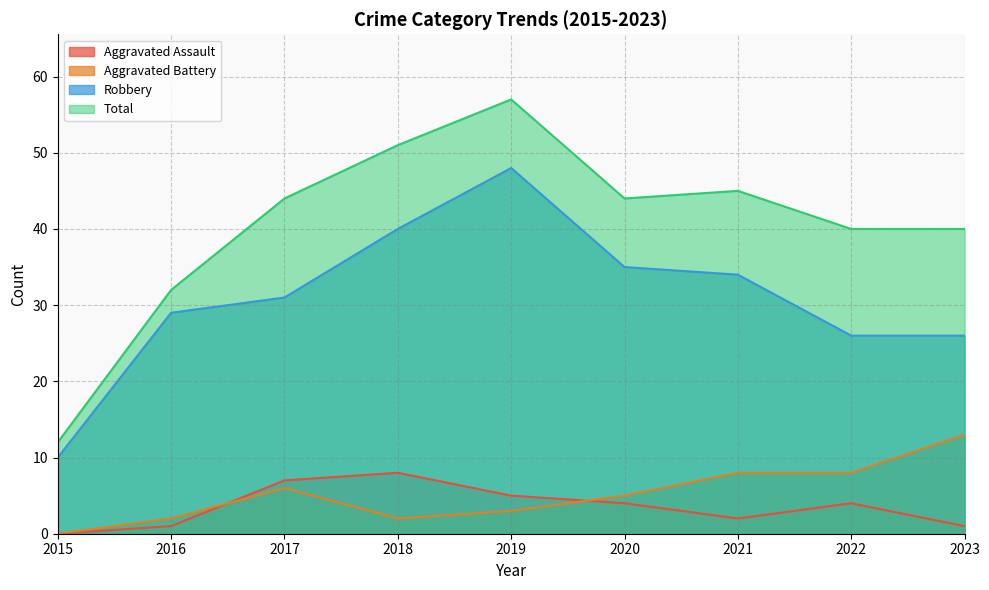

What is the sum of all Aggravated Assault values?

32